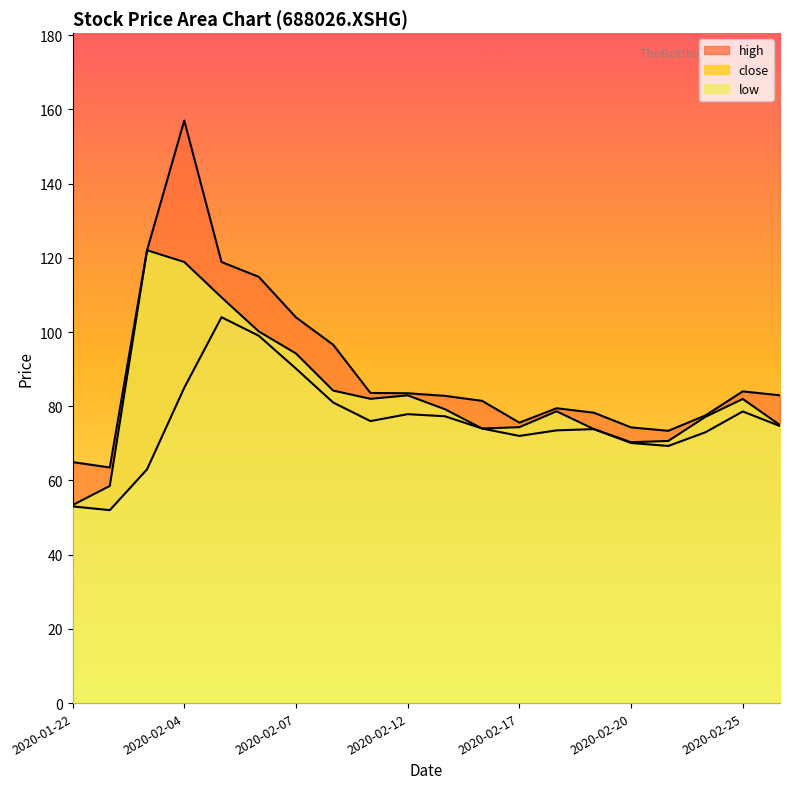

True or false: high and close cross at least once.

False